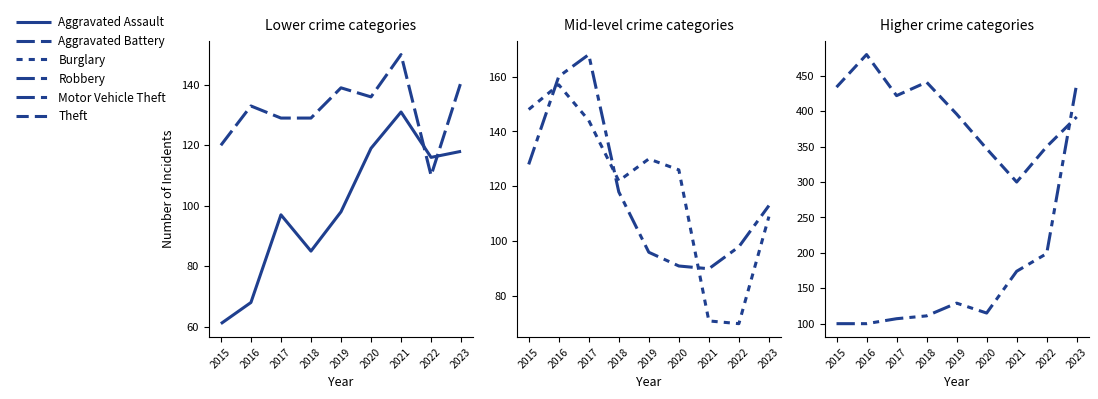

Where is the first local minimum for Motor Vehicle Theft?

2020